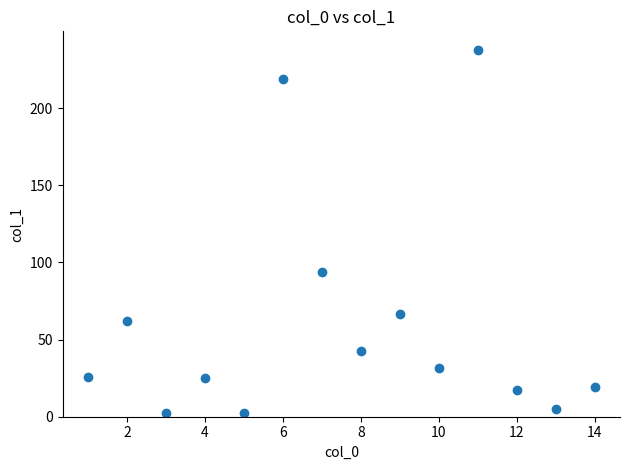

What Y value in the scatter plot is closest to 120?

94.1